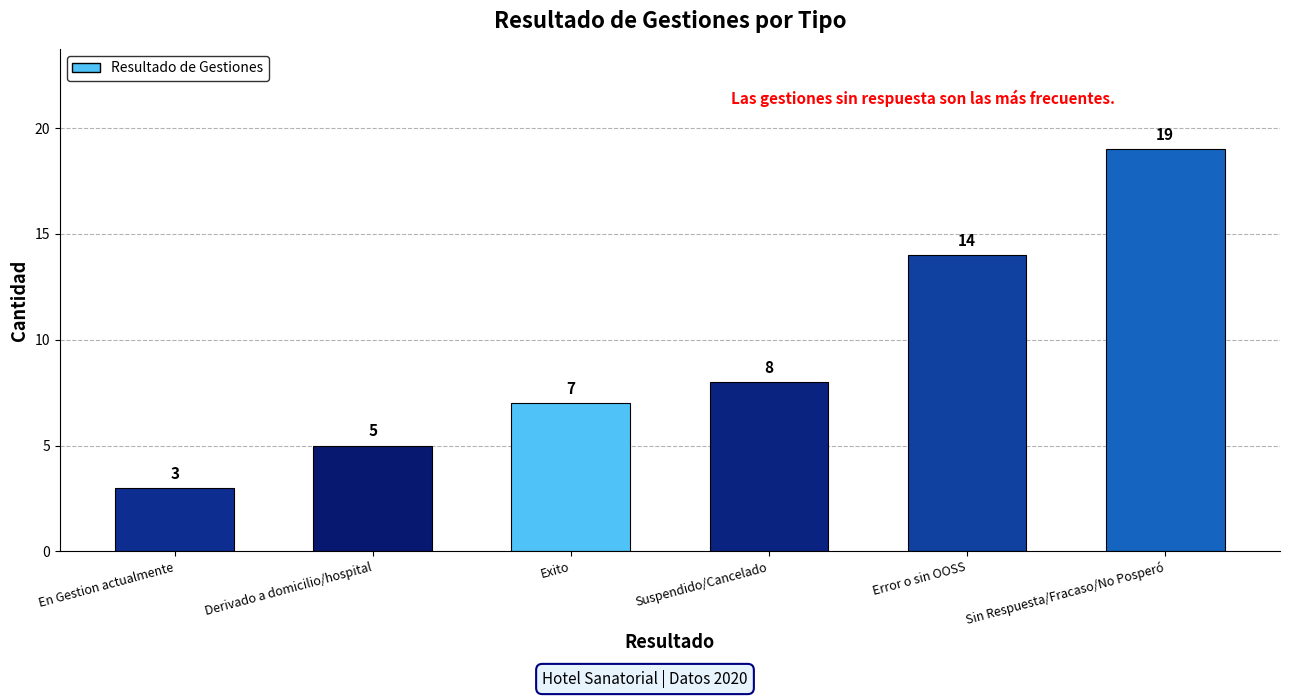

Reading left to right, what are all the values shown in this chart?

3	5	7	8	14	19